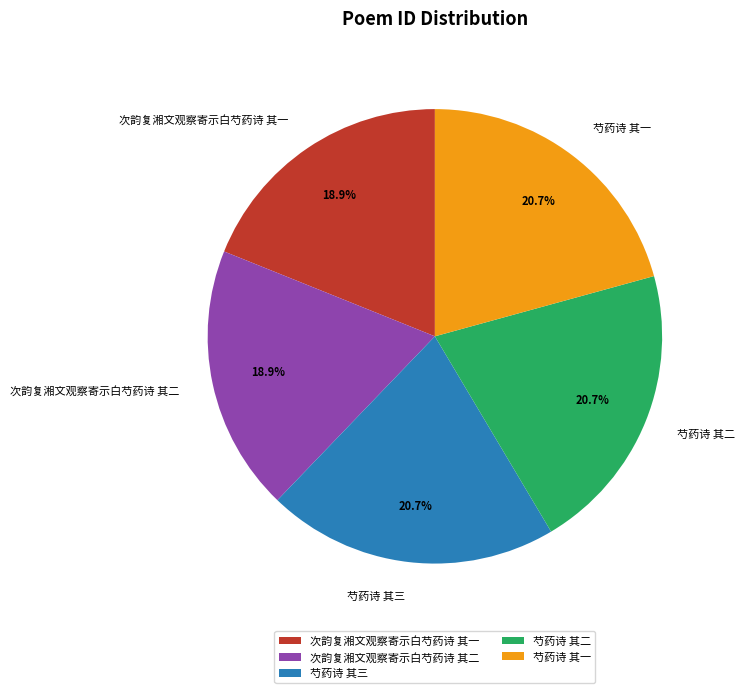

To the nearest percent, what portion does 芍药诗 其二 represent?

21%